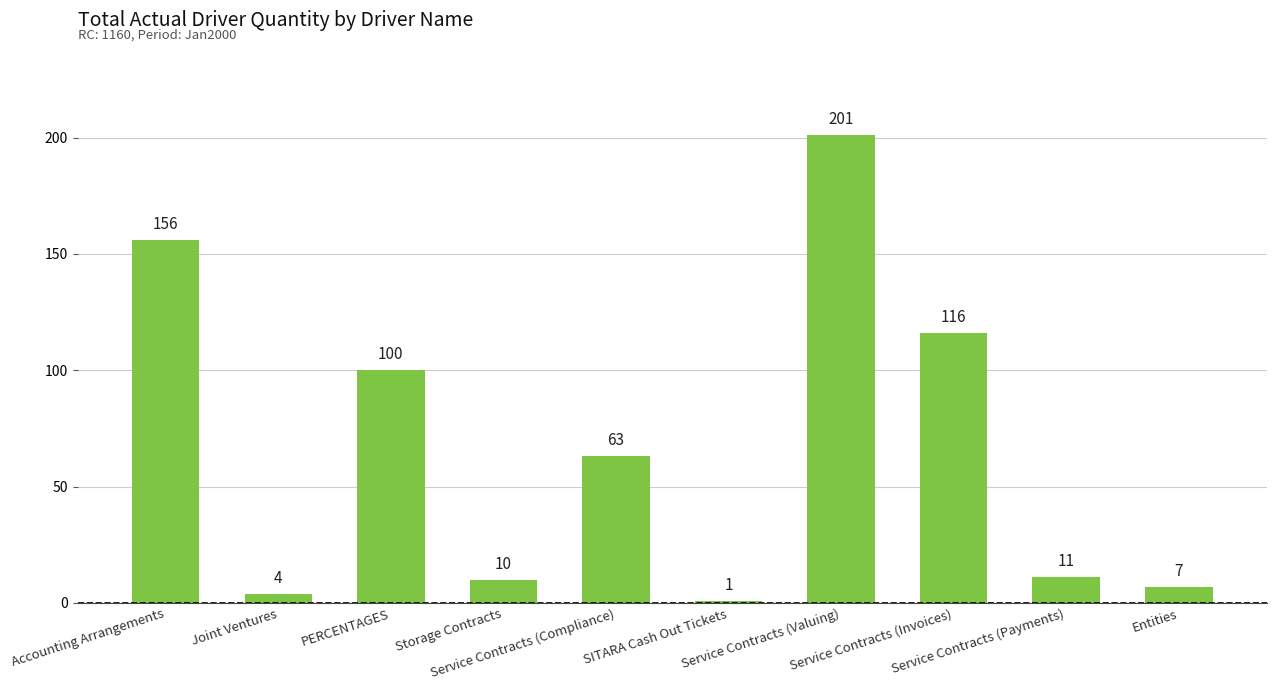

List the labels in order of value, smallest first.

SITARA Cash Out Tickets, Joint Ventures, Entities, Storage Contracts, Service Contracts (Payments), Service Contracts (Compliance), PERCENTAGES, Service Contracts (Invoices), Accounting Arrangements, Service Contracts (Valuing)